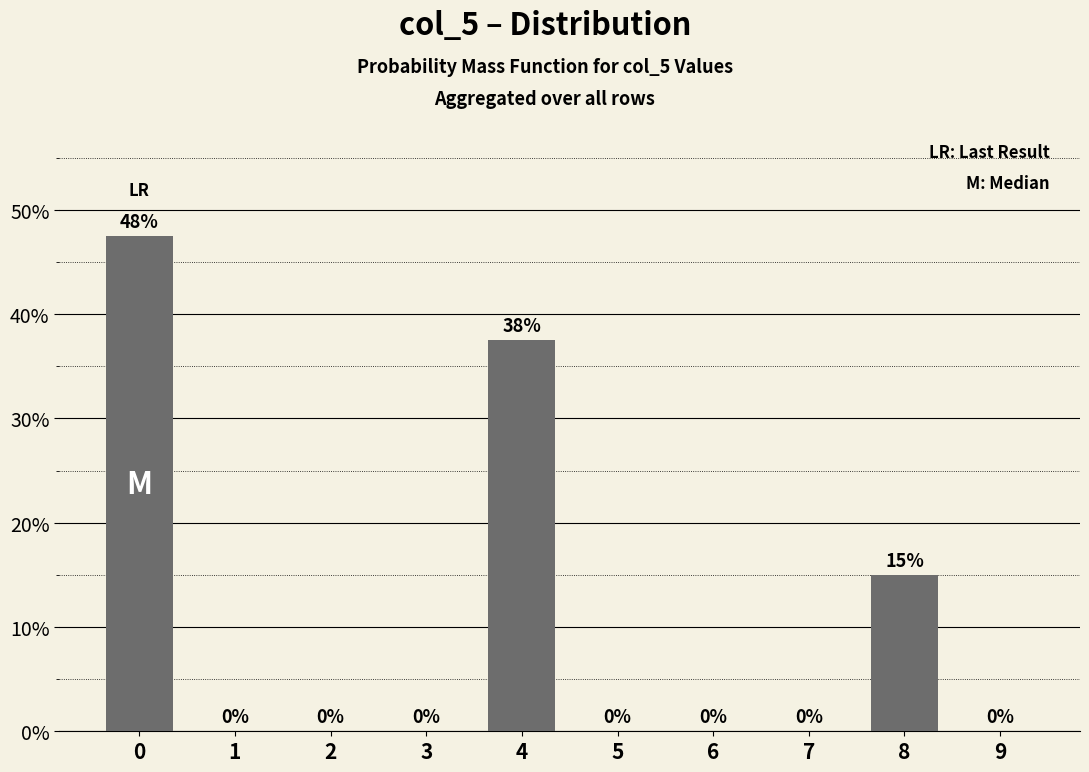

Is it true that the value at 3 is 0.0?

True